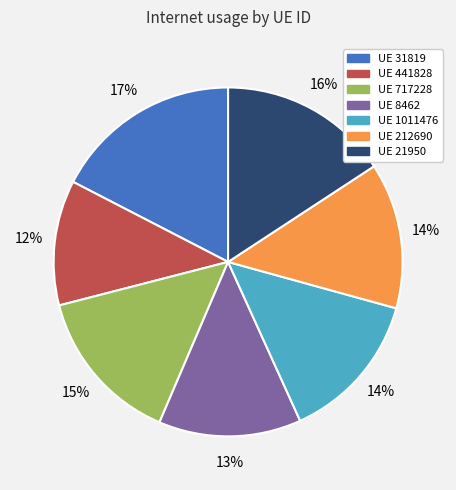

Is there a majority slice in this chart?

No